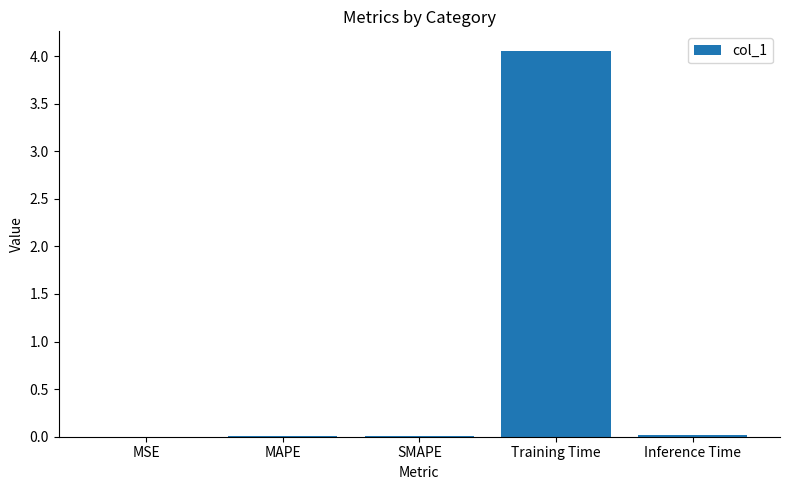

Is it true that the value at MAPE is 0.0?

True